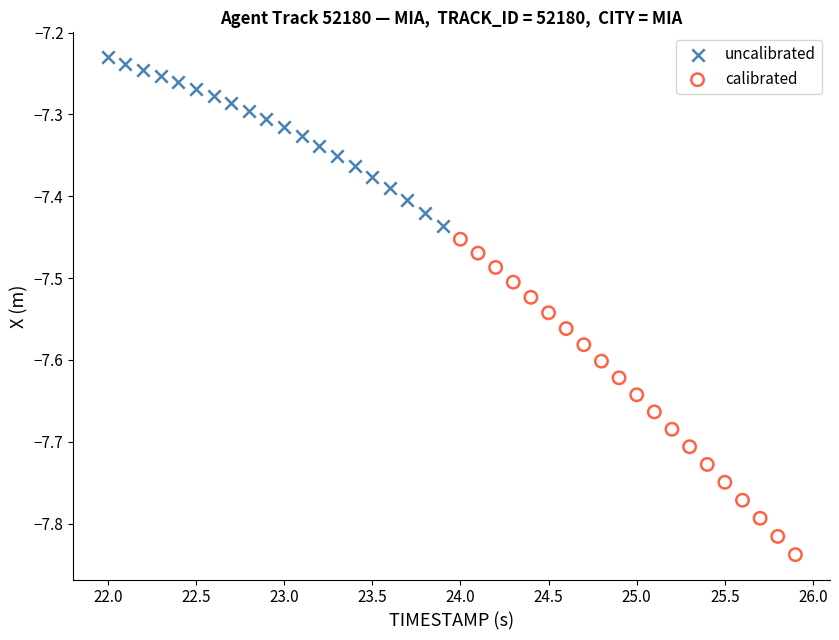

Which series contains the lowest Y value?

calibrated